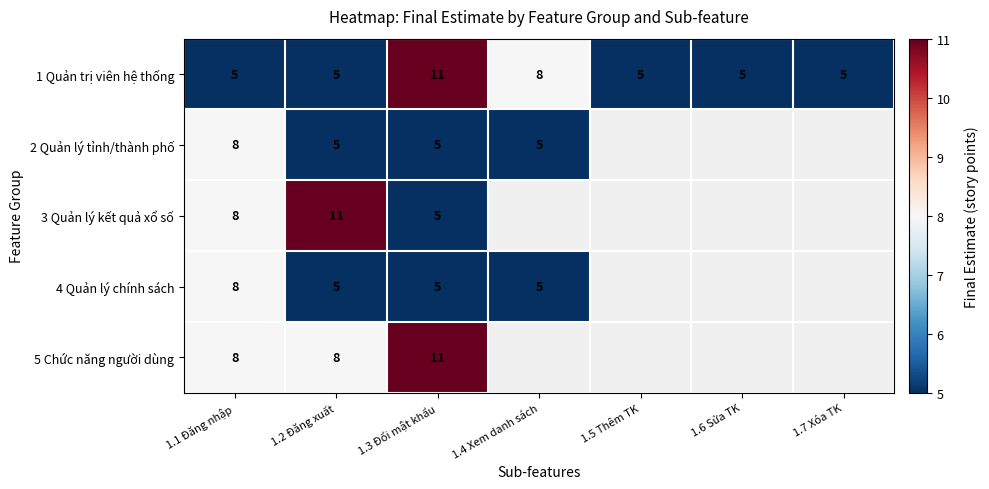

What is the sum of the 1 Quản trị viên hệ thống values at 1.4 Xem danh sách and 1.6 Sửa TK?

13